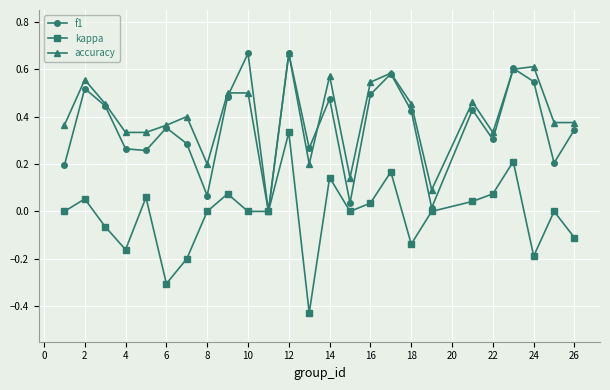

True or false: kappa has more than 0 interior local peaks.

True